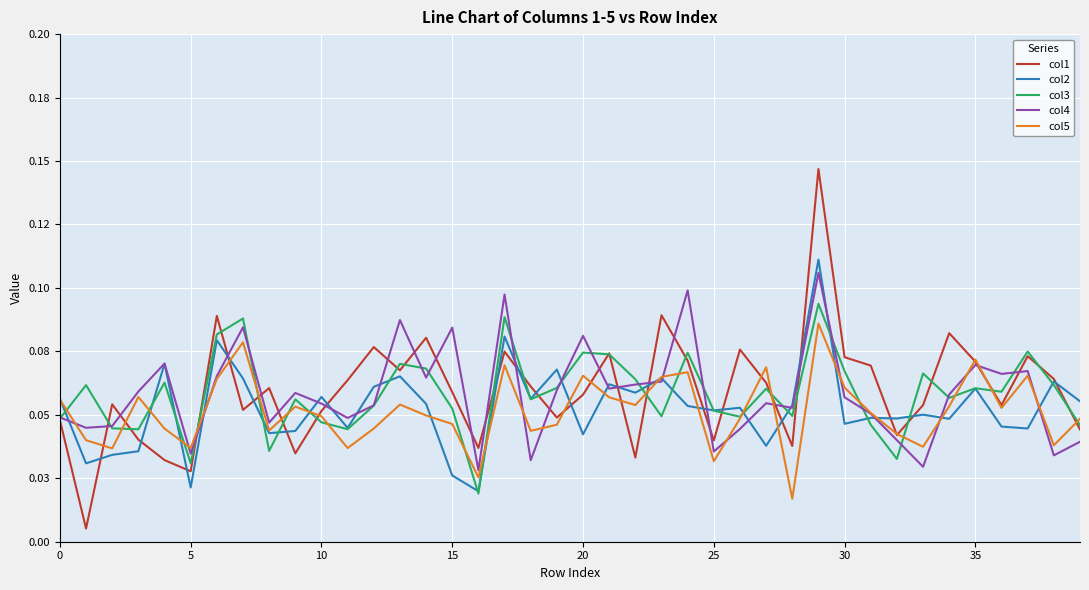

Which series has the largest total across all categories?

col1